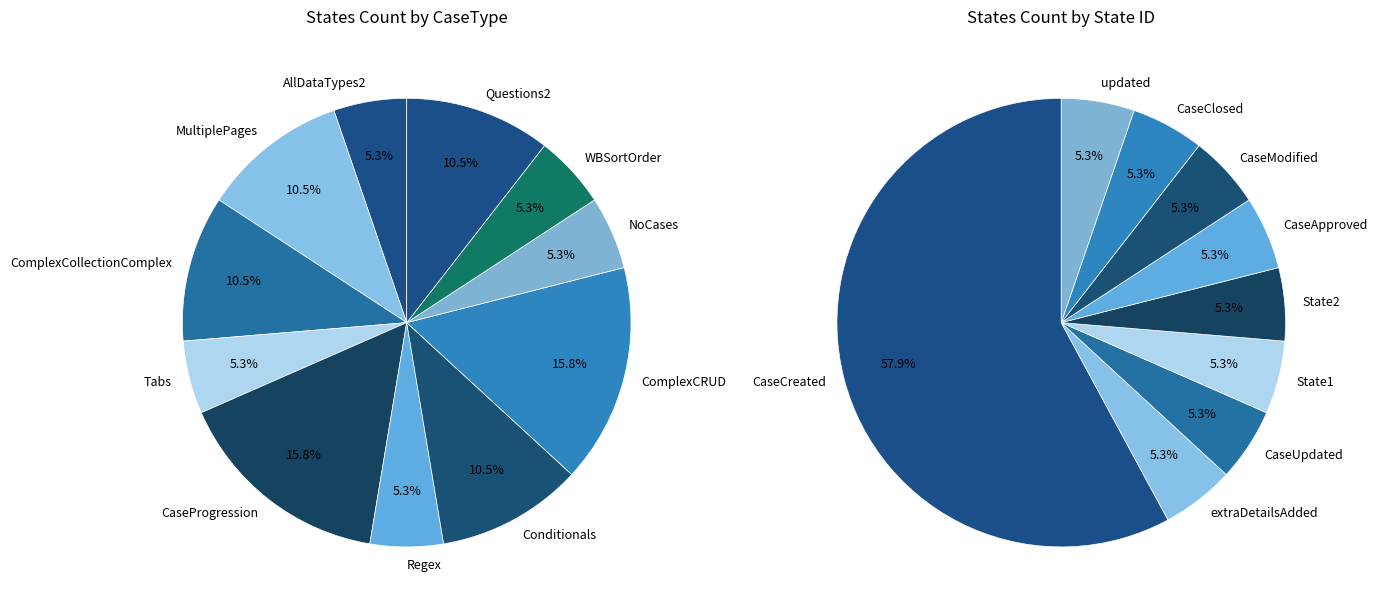

Does any single category account for the majority?

Yes